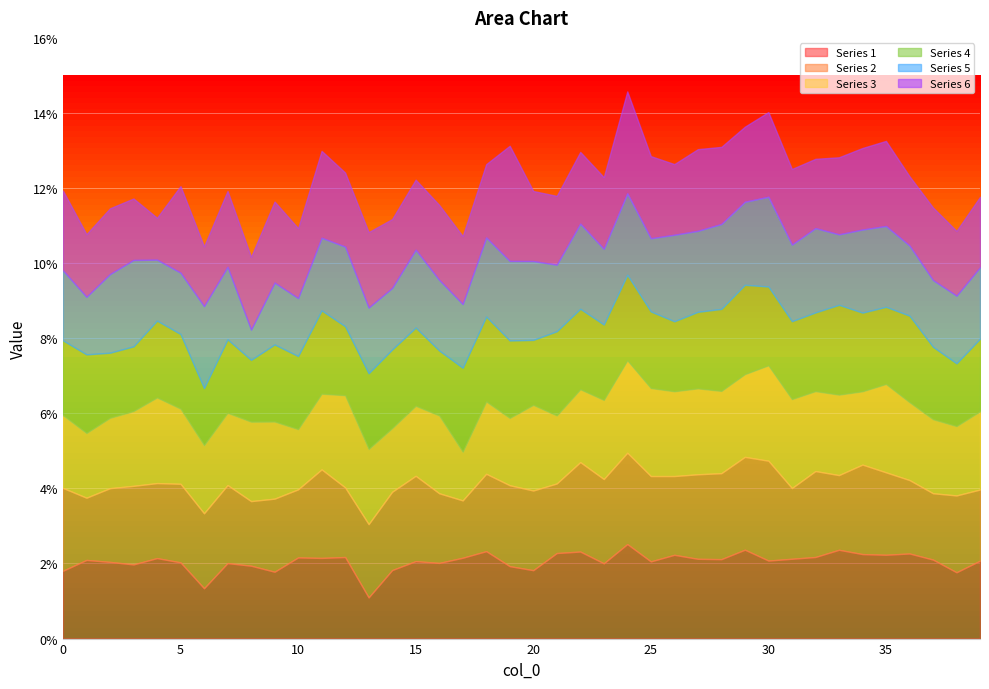

Rank the categories by 5 value from lowest to highest.

8, 1, 10, 4, 5, 14, 9, 17, 13, 21, 37, 38, 0, 36, 33, 16, 39, 7, 11, 25, 23, 31, 15, 2, 20, 18, 19, 12, 35, 27, 24, 6, 29, 34, 32, 28, 22, 3, 26, 30